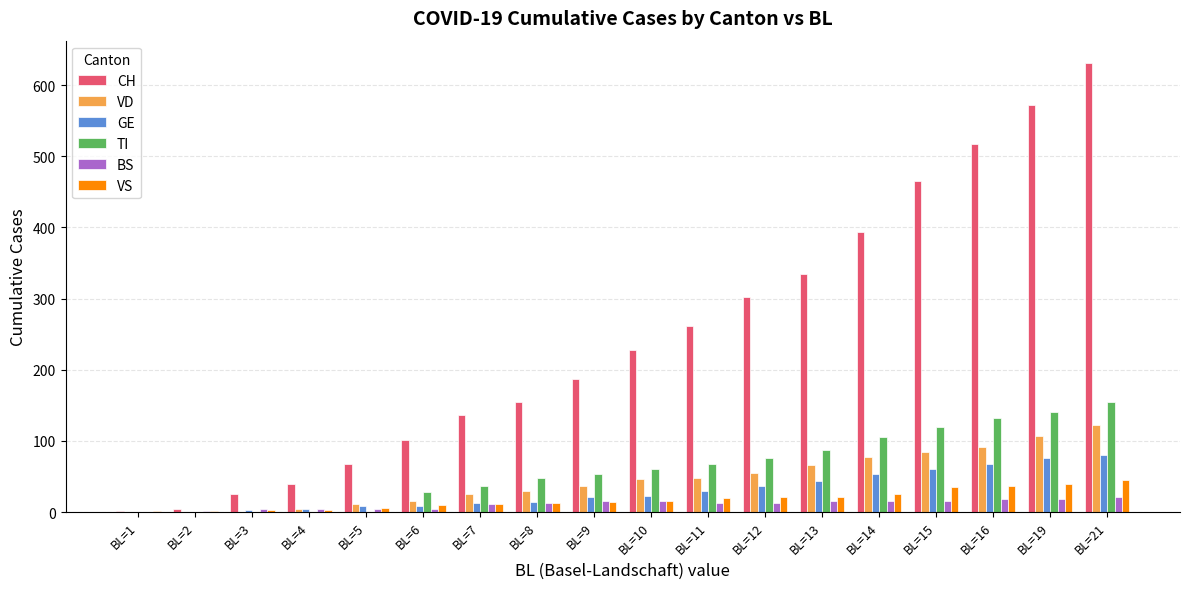

How many groups of bars are there?

18